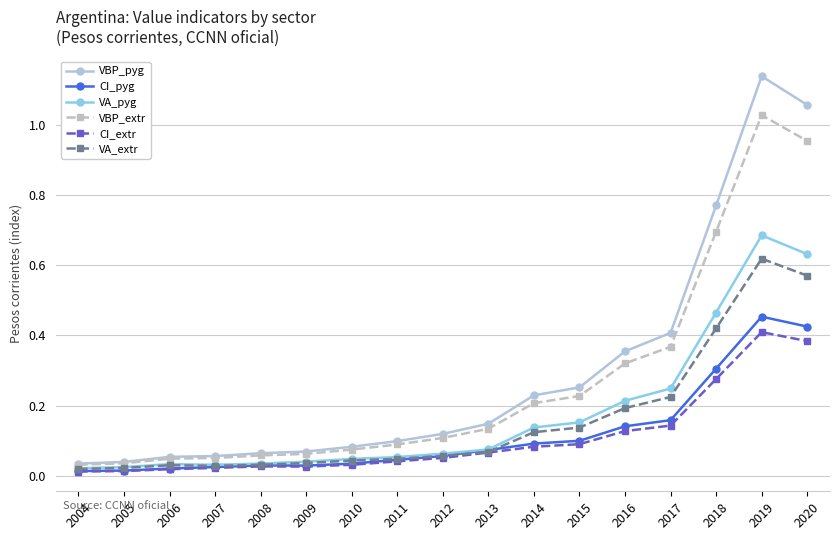

Is it true that VBP_pyg equals 0.1 at 2011?

True